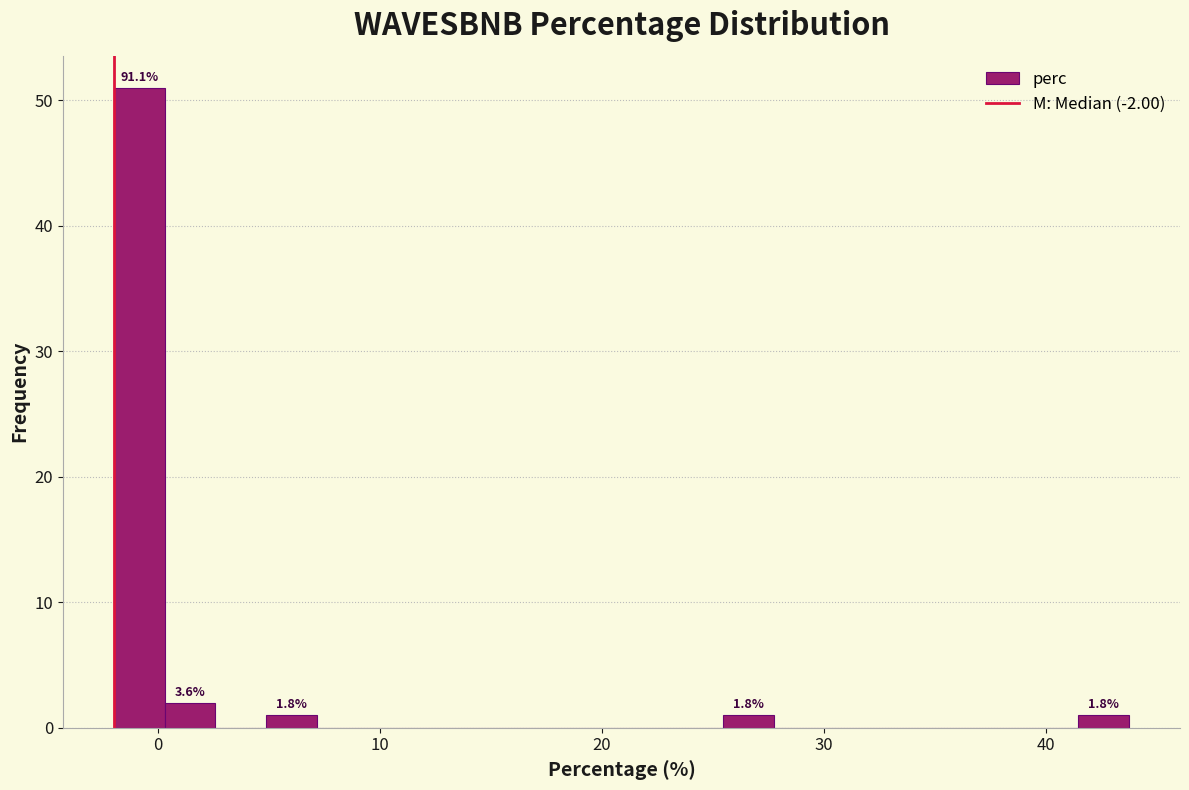

Read against the x-axis, roughly where is the centre of the tallest bar?

-1